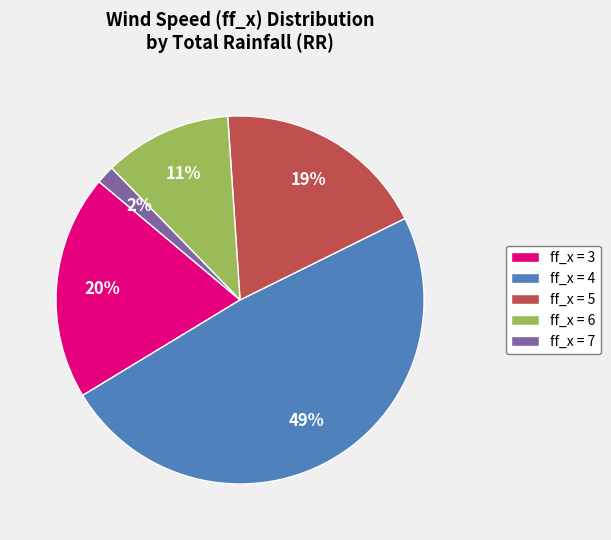

Is ff_x = 5 the majority of the pie?

No